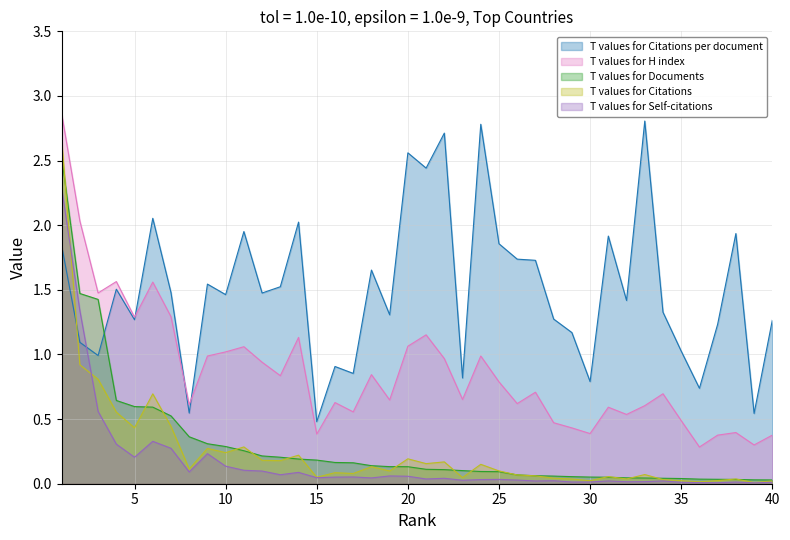

The value of H index at 26 is 0.2. True or false?

False